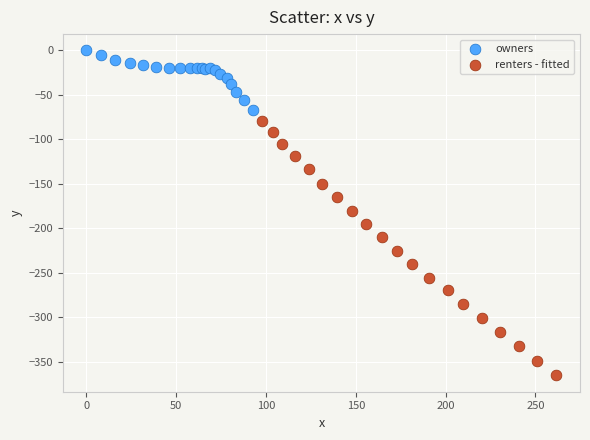

Which series contains the lowest Y value?

renters - fitted